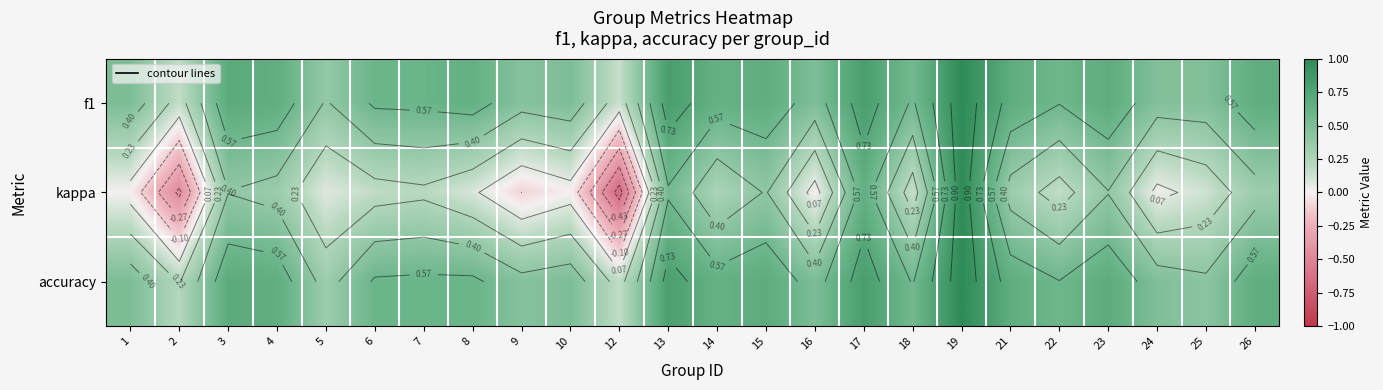

What is the average value of the accuracy series?

0.6